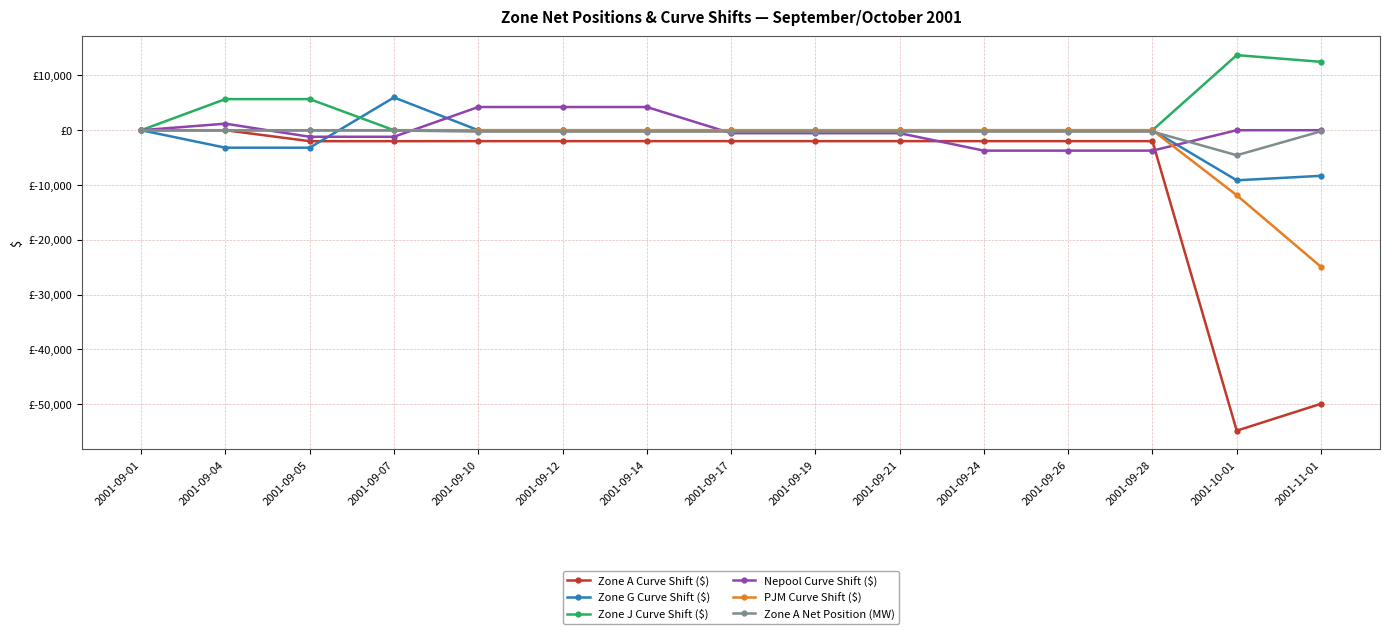

What is the label of the 7th point from the right?

2001-09-19